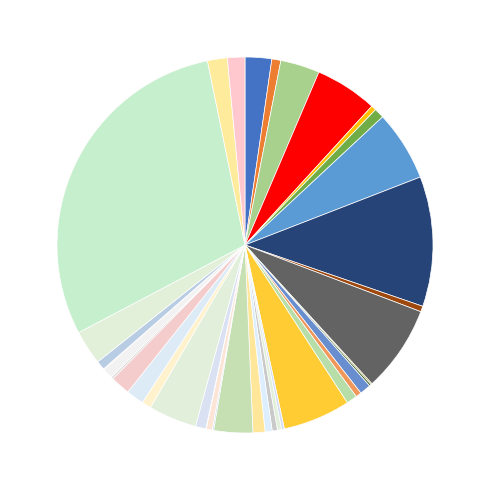

What is the largest slice in the pie chart?

United States